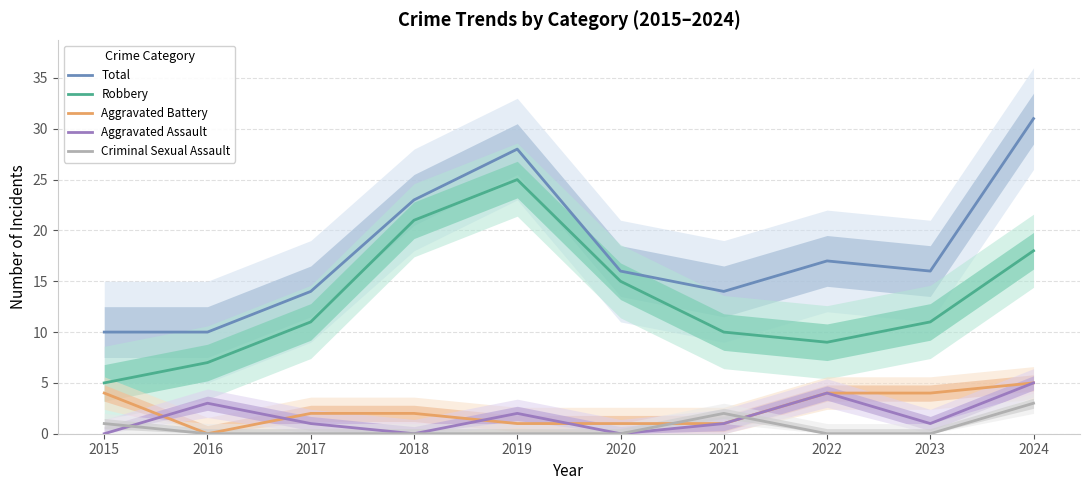

What is the difference between the maximum and minimum values in the Robbery series?

20